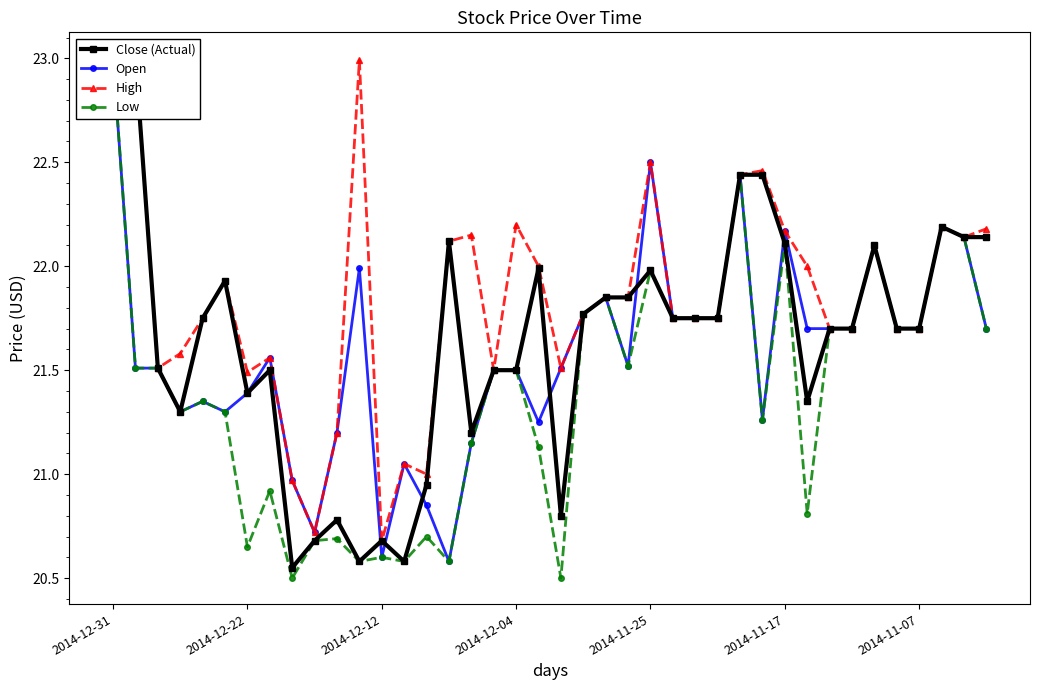

What is the minimum value for Low?

20.5